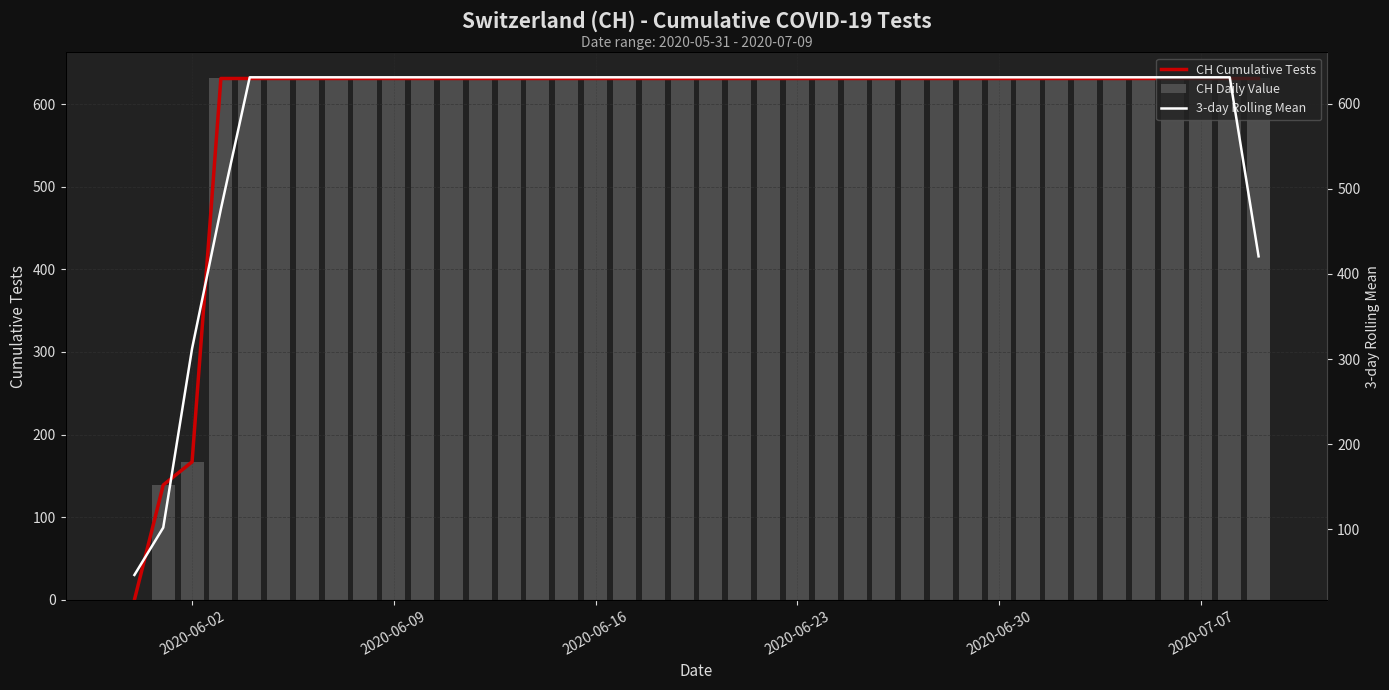

How many data points does each series have?

40